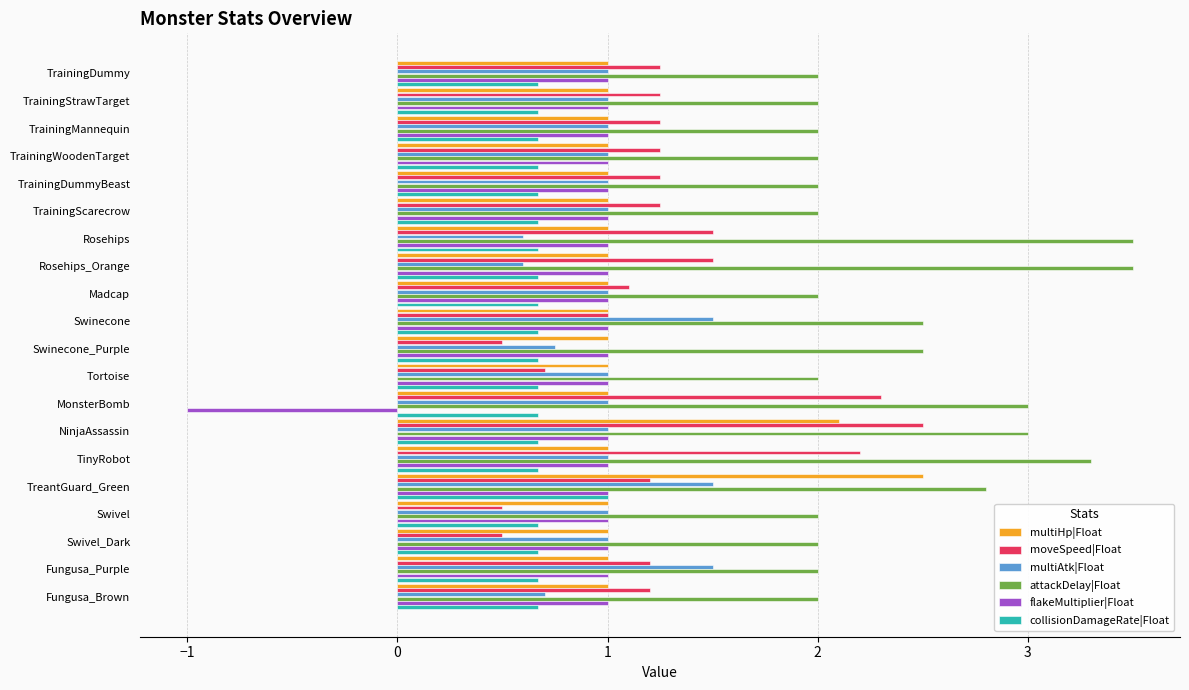

Read the flakeMultiplier|Float value at Fungusa_Purple.

1.0